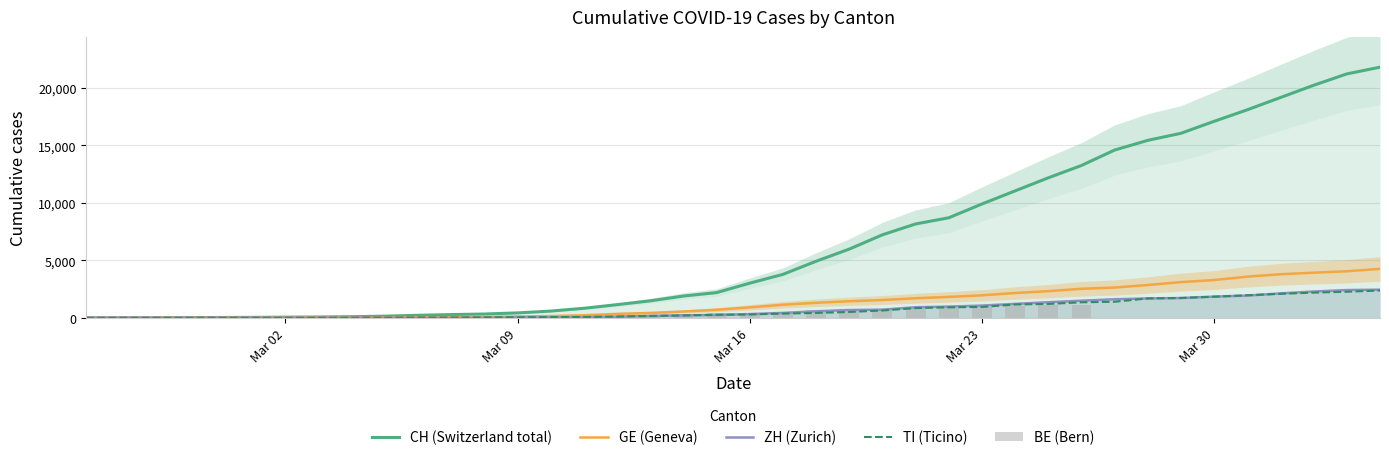

Reading right to left, extract all data points from this chart.

CH (Switzerland total): 21813	21226	20237	19171	18104	17100	16059	15444	14601	13257	12184	11047	9906	8706	8169	7225	5981	4923	3781	3016	2196	1896	1478	1145	830	588	429	332	283	220	144	99	70	56	38	31	19	9	5	0
GE (Geneva): 4259	4052	3928	3793	3582	3289	3109	2855	2638	2527	2321	2160	1959	1820	1703	1549	1445	1307	1139	911	701	549	425	343	224	153	112	79	59	44	29	20	15	13	9	8	4	1	1	0
ZH (Zurich): 2450	2417	2289	2125	1936	1848	1722	1690	1616	1489	1357	1213	1067	978	919	711	679	568	429	326	250	218	163	101	49	40	34	0	0	0	0	0	0	0	0	0	0	0	0	0
TI (Ticino): 2377	2271	2195	2091	1962	1837	1727	1688	1401	1354	1209	1162	945	916	849	638	511	426	368	293	265	206	163	108	75	61	49	41	28	25	13	8	4	1	1	1	0	0	0	0
BE (Bern): 0	0	0	0	0	0	0	0	0	1106	1073	1003	909	856	826	798	718	660	532	418	377	282	193	123	95	89	52	51	34	17	6	0	0	0	0	0	0	0	0	0